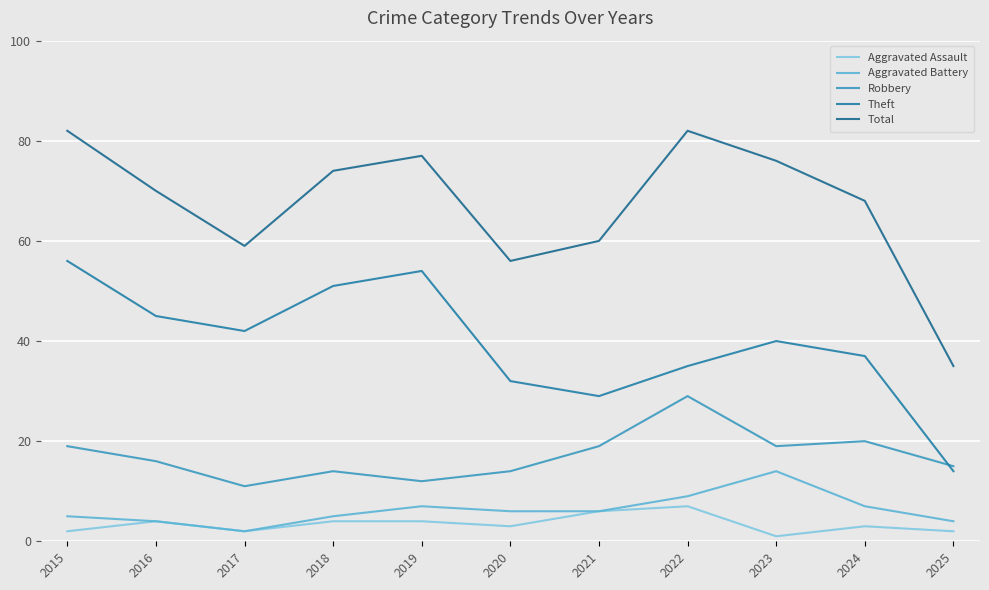

What is the difference between the second highest and minimum values in the Theft series?

40